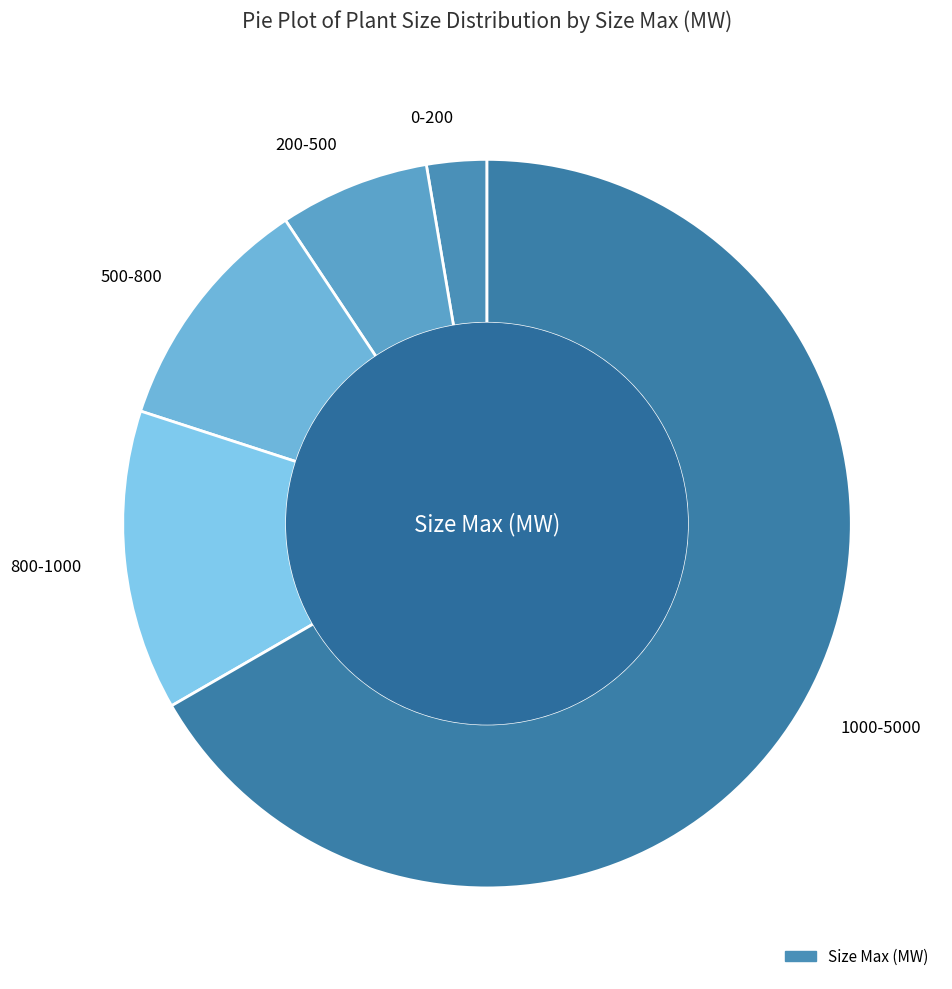

Between 200-500 and 1000-5000, which is larger?

1000-5000